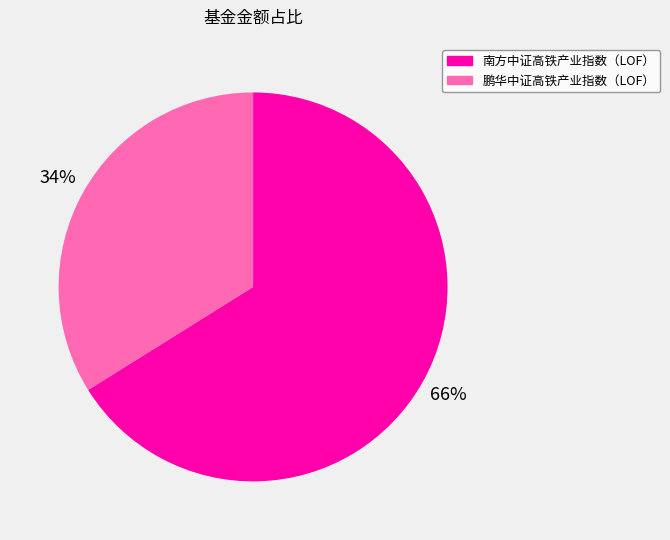

Which has a higher value, 南方中证高铁产业指数（LOF） or 鹏华中证高铁产业指数（LOF）?

南方中证高铁产业指数（LOF）